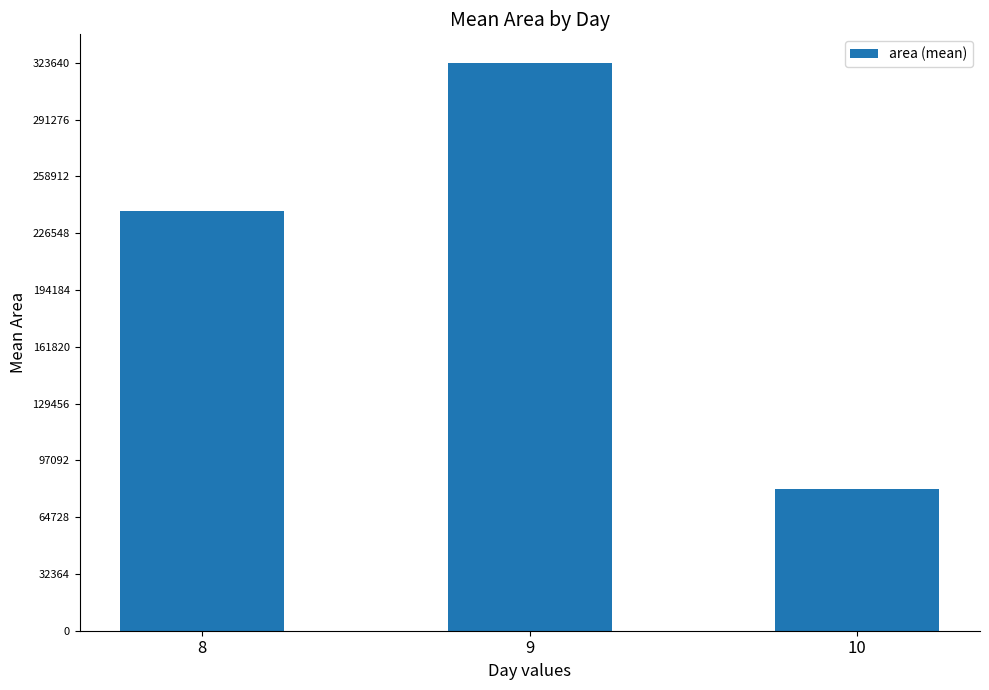

Which category has the highest value across all series?

9